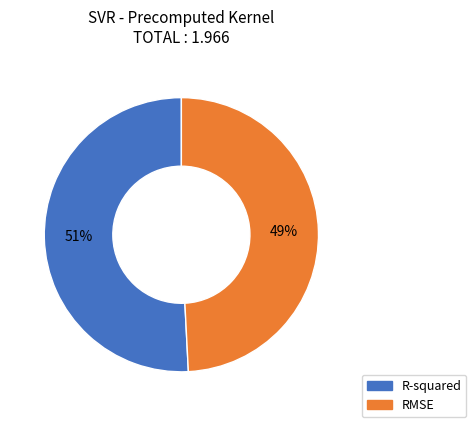

Which category has the smallest portion of the pie?

RMSE